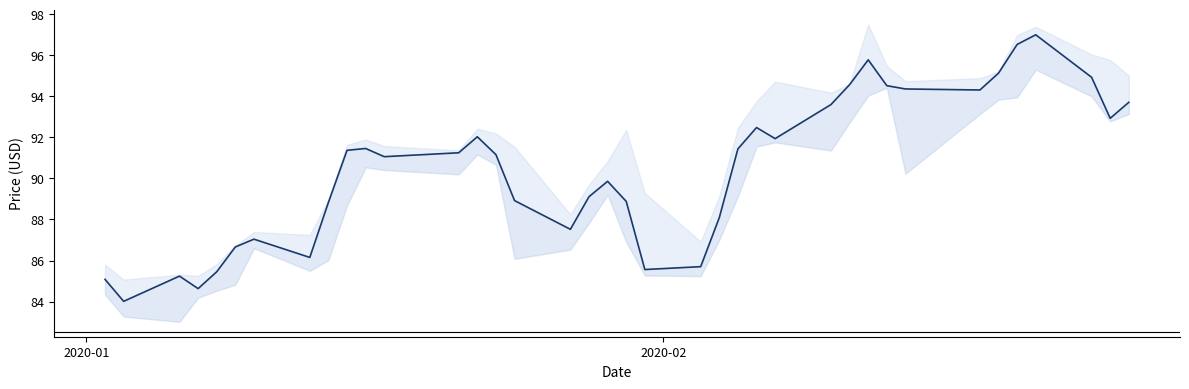

What is the difference between the maximum and minimum values?

13.0